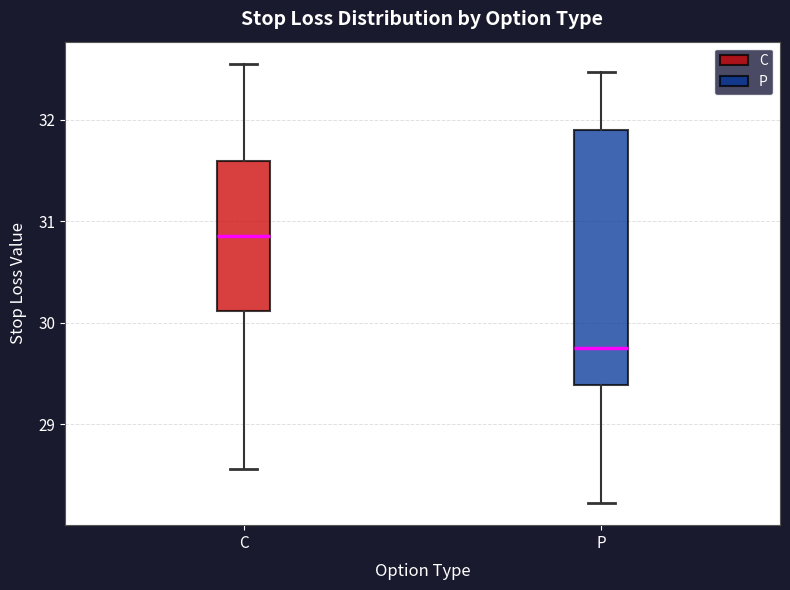

Reading left to right, read every box against the y-axis: the position of its median line, the range the box covers, and the ends of its whiskers. The values are not printed on the chart, so give them approximately, as read against the axis.

C: median 30.9, box 30.1 to 31.6, whiskers 28.6 to 32.6
P: median 29.8, box 29.4 to 31.9, whiskers 28.2 to 32.5